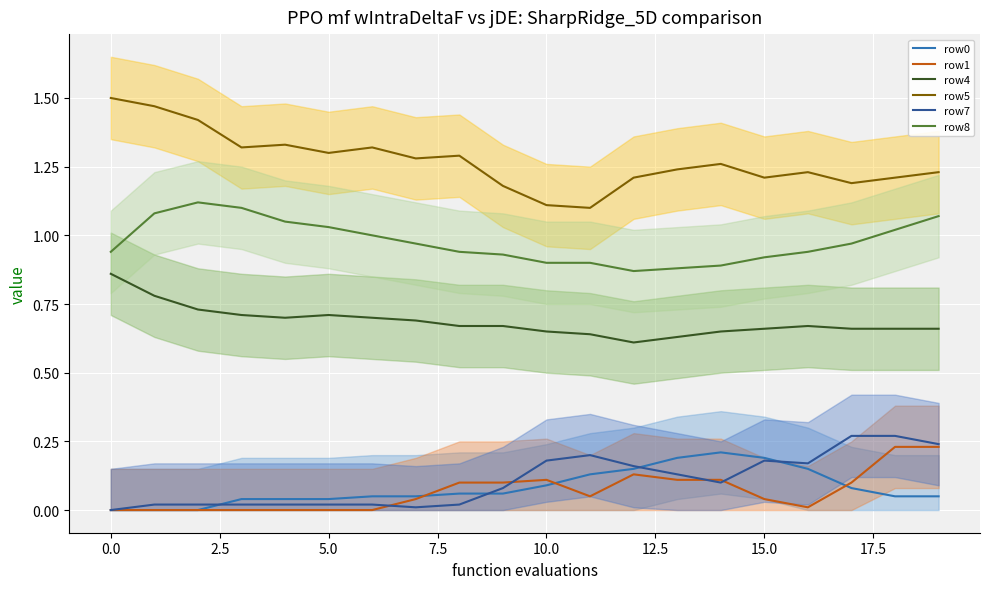

The value of row0 at 12 is 0.2. True or false?

False